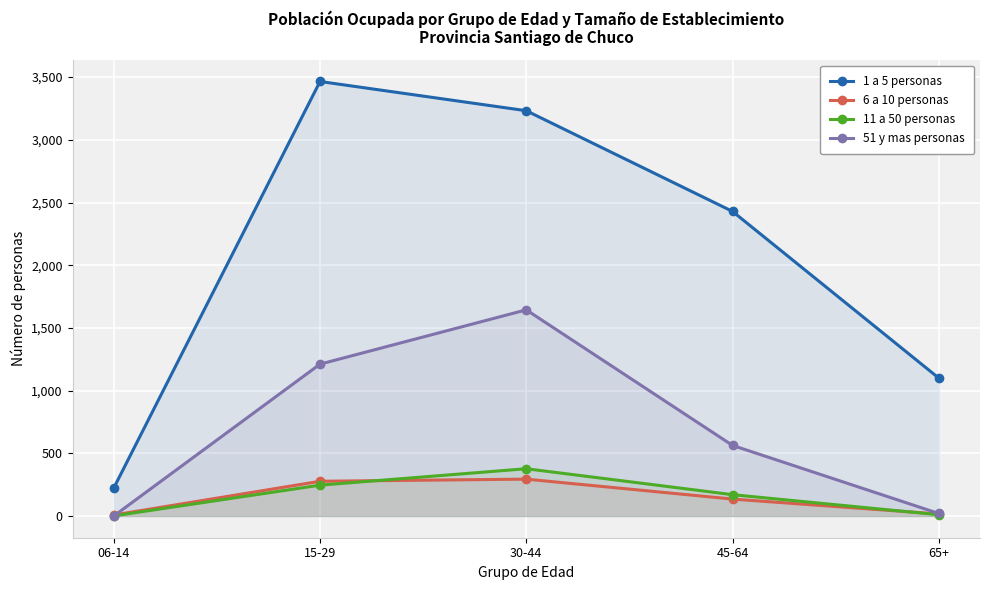

Rank the series by their maximum value, from lowest to highest.

6 a 10 personas, 11 a 50 personas, 51 y mas personas, 1 a 5 personas